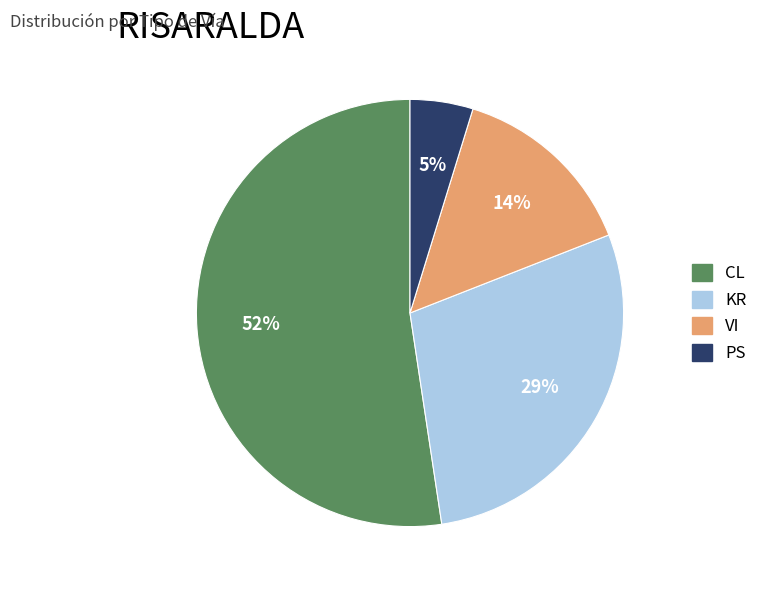

Which has a higher value, VI or PS?

VI